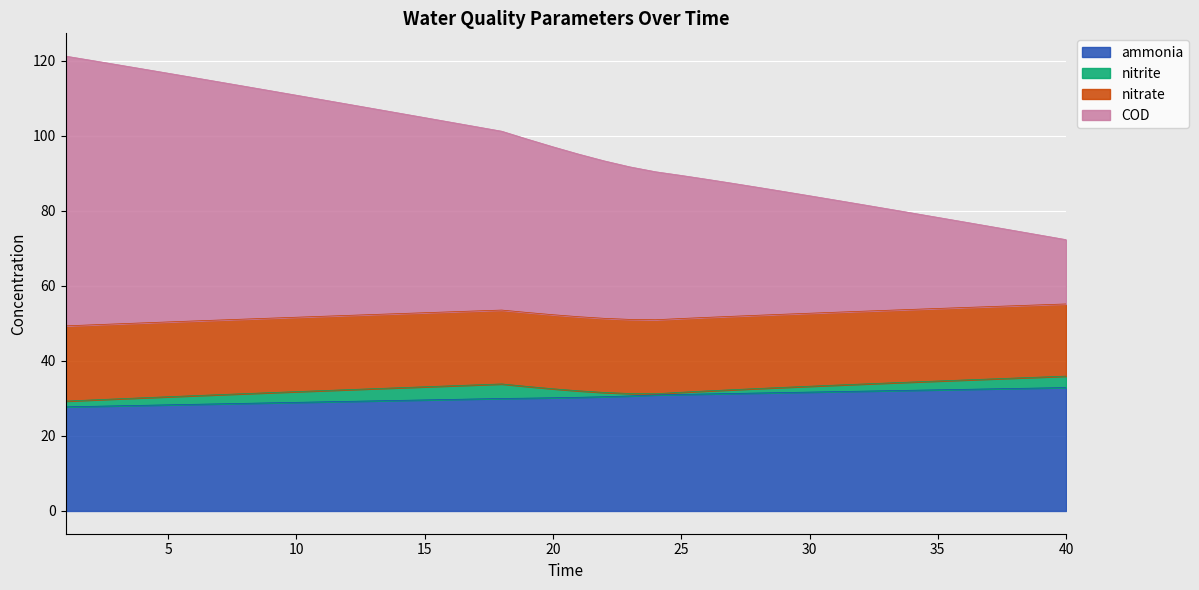

Does the chart display data point markers on the line(s)?

No